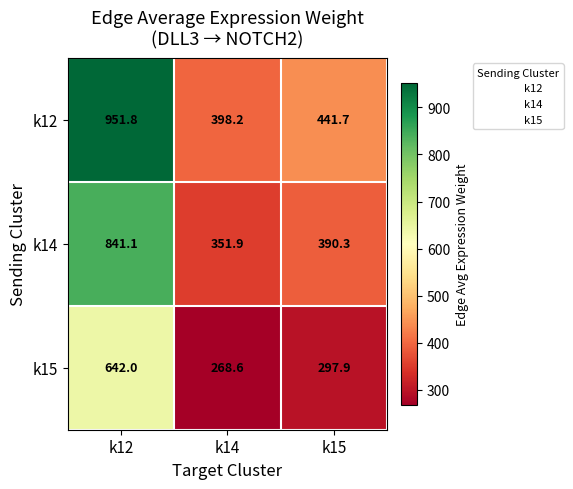

True or false: k15 has a value of 642.0 at k12.

True